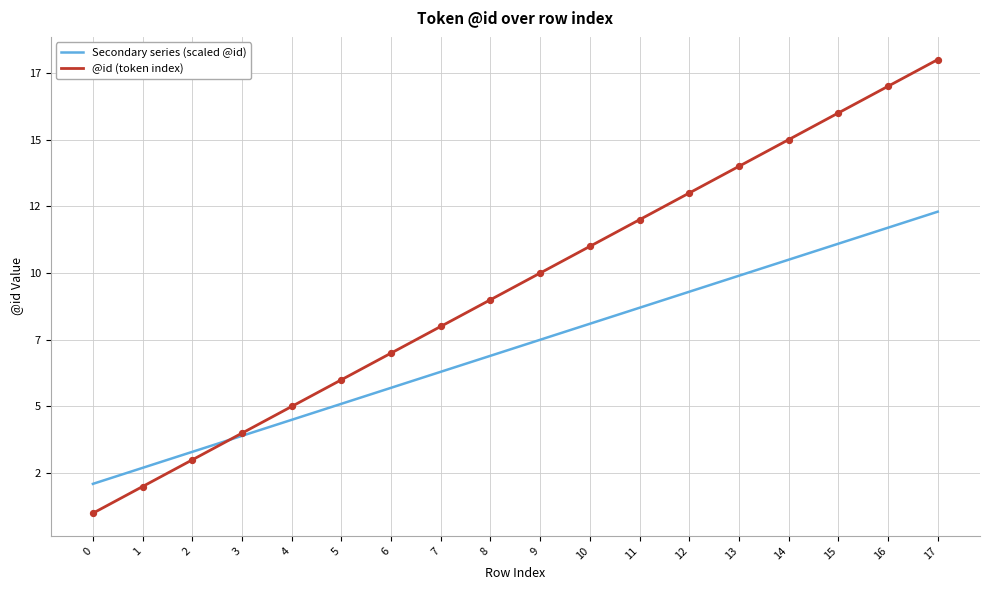

What are all the series names shown in the legend?

Secondary series (scaled @id), @id (token index)